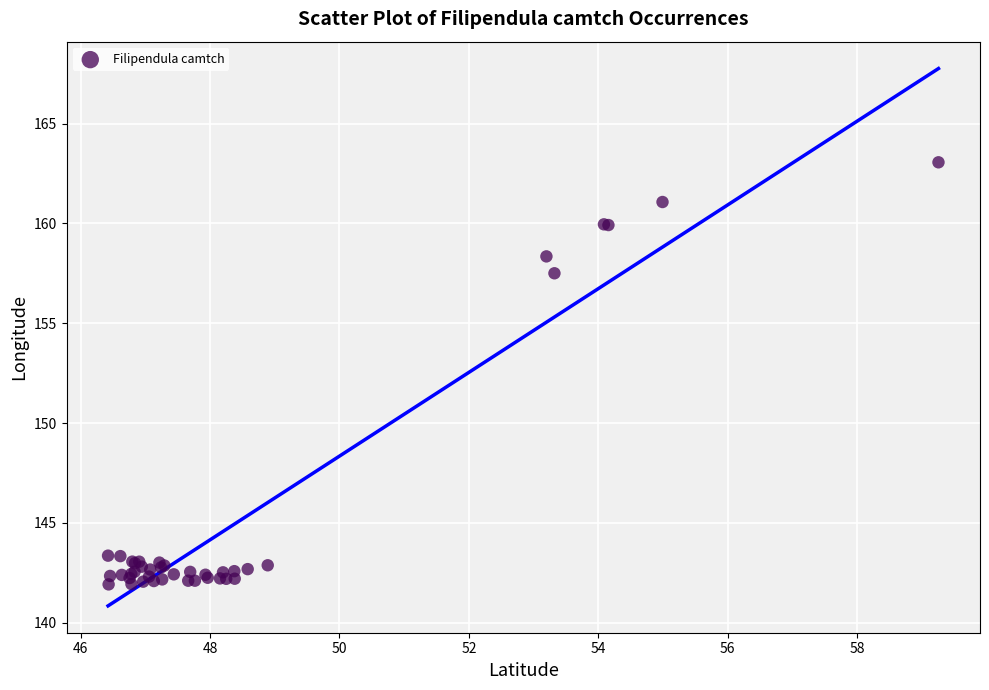

What Y value in the scatter plot is closest to 152?

157.5